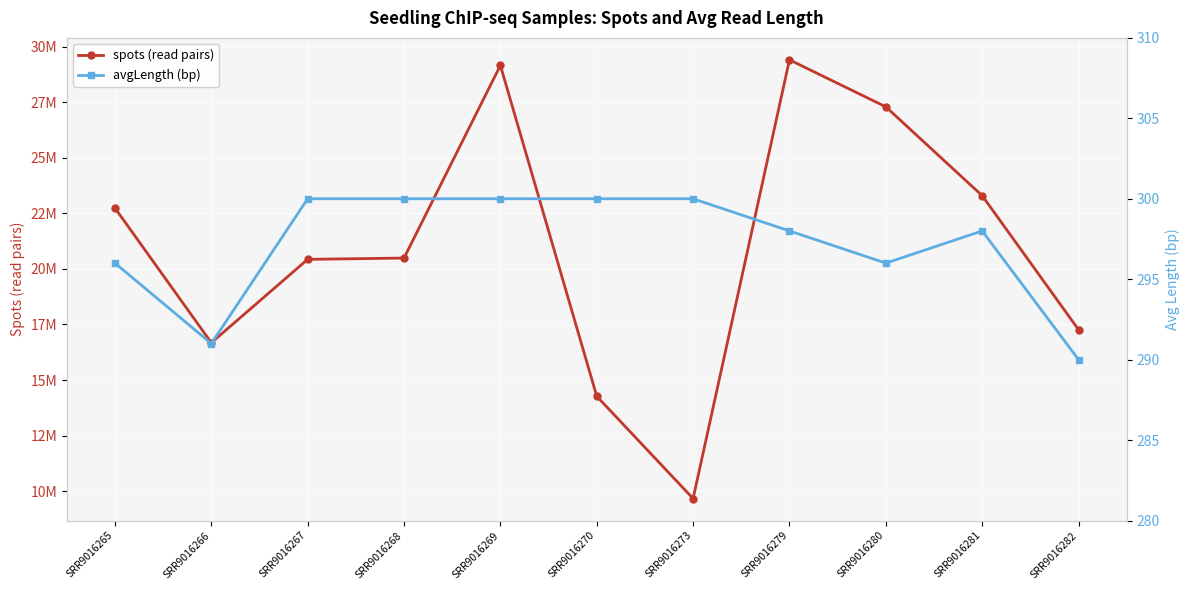

At how many categories does at least one series exceed 25439671?

3